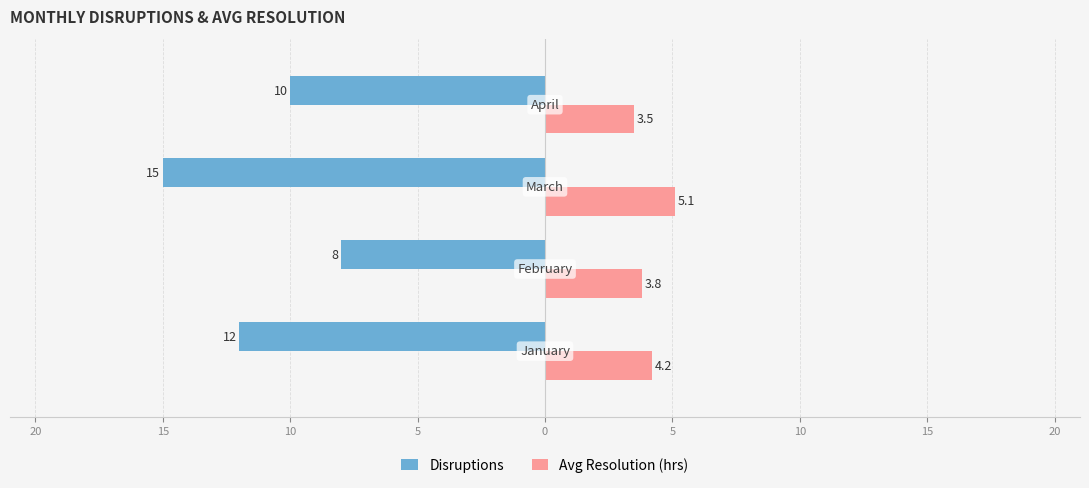

What are all the series names shown in the legend?

Disruptions, Avg Resolution (hrs)